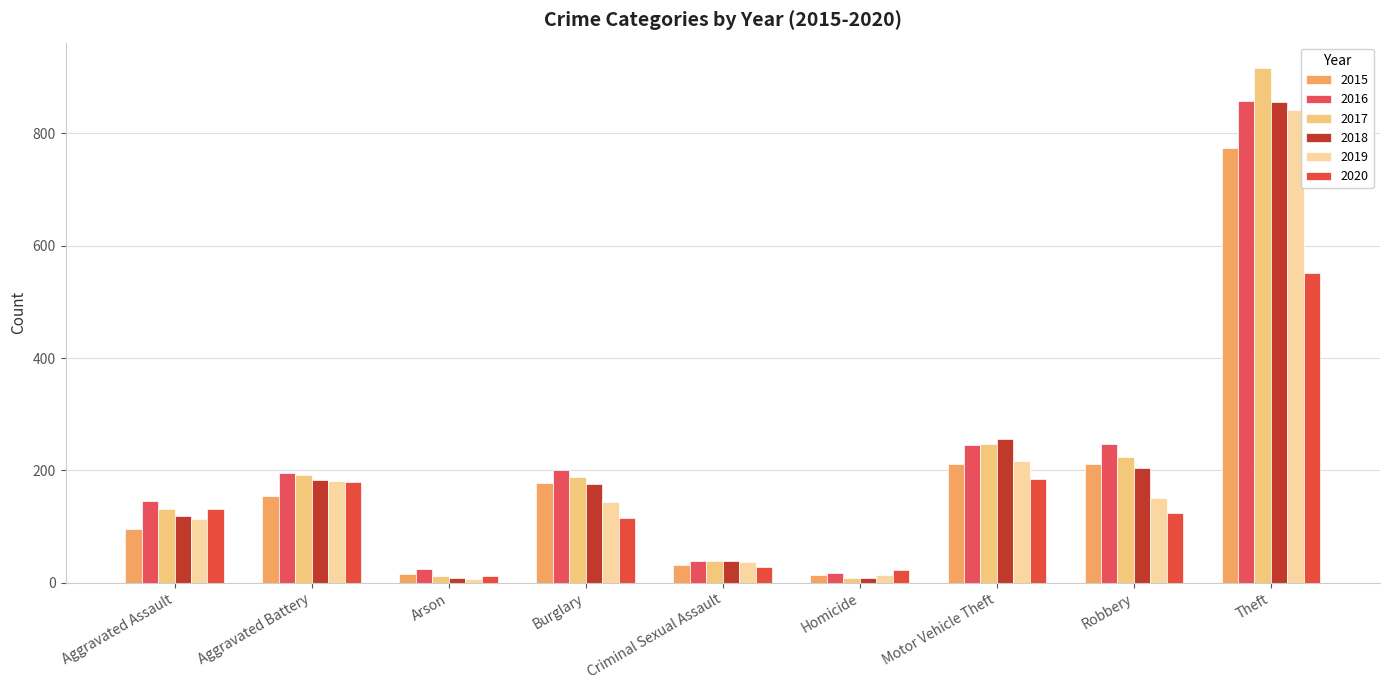

How many data points does each series have?

9